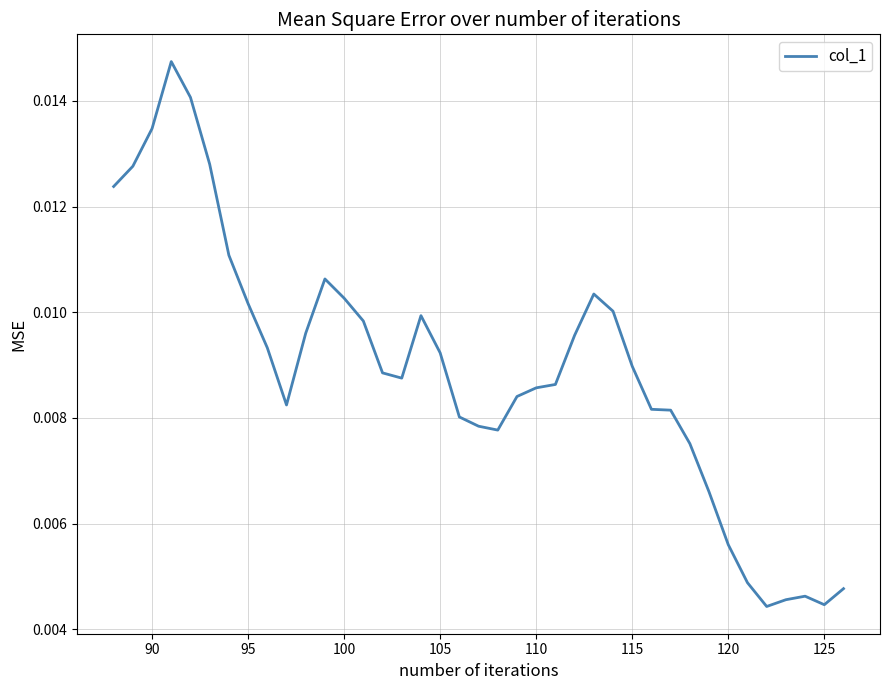

How many values are between 0 and 1?

39